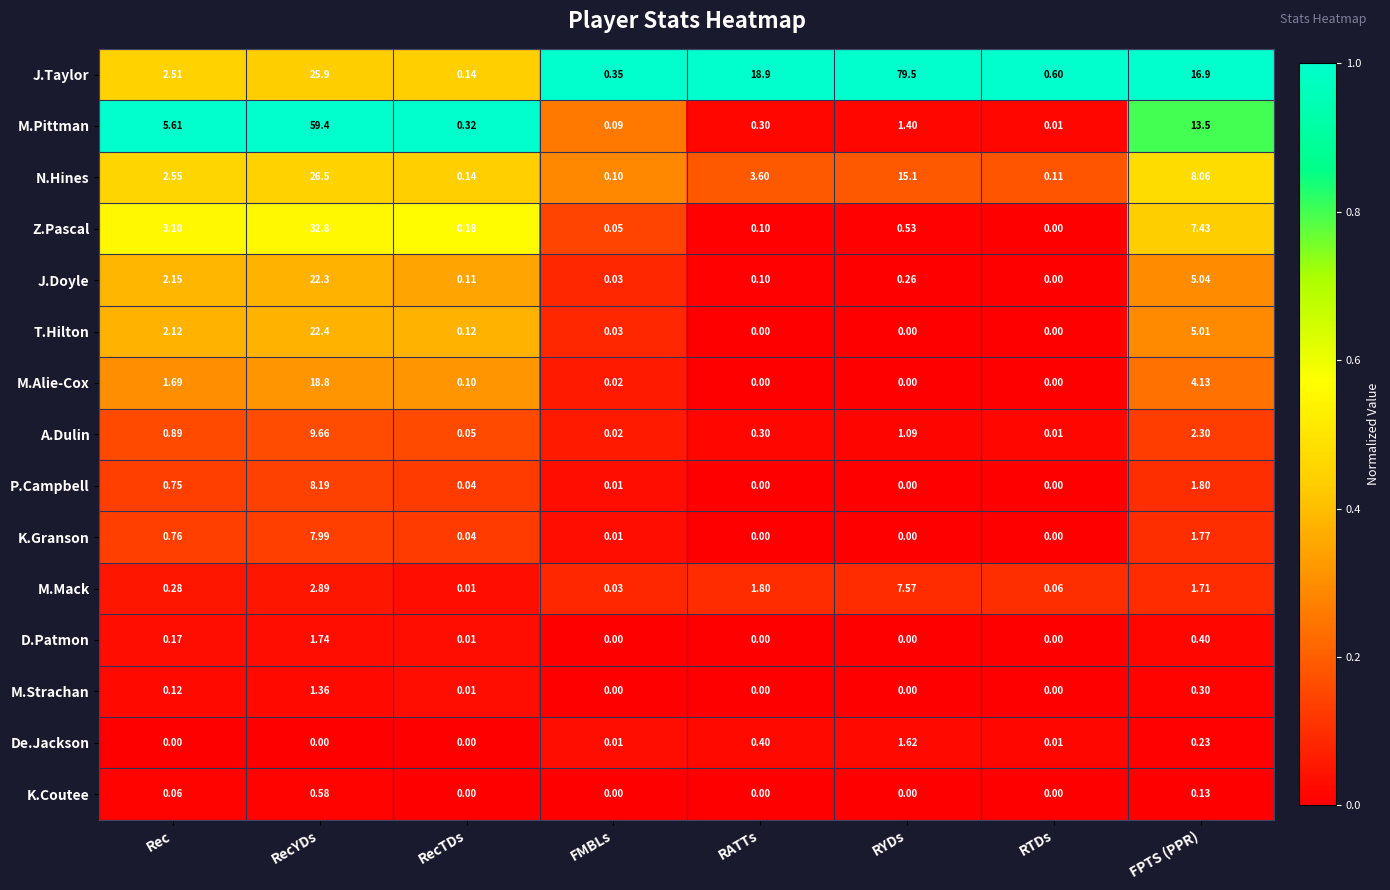

Where is J.Doyle nearest to the value 11?

FPTS (PPR)